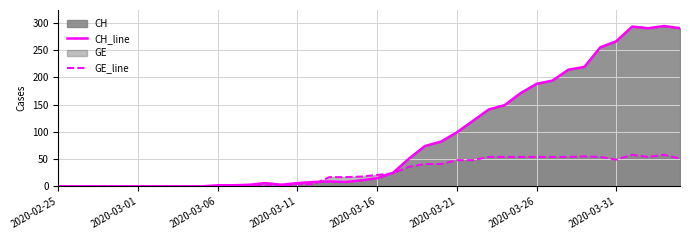

What is the value of the GE_line point at the 14th from the left?

1